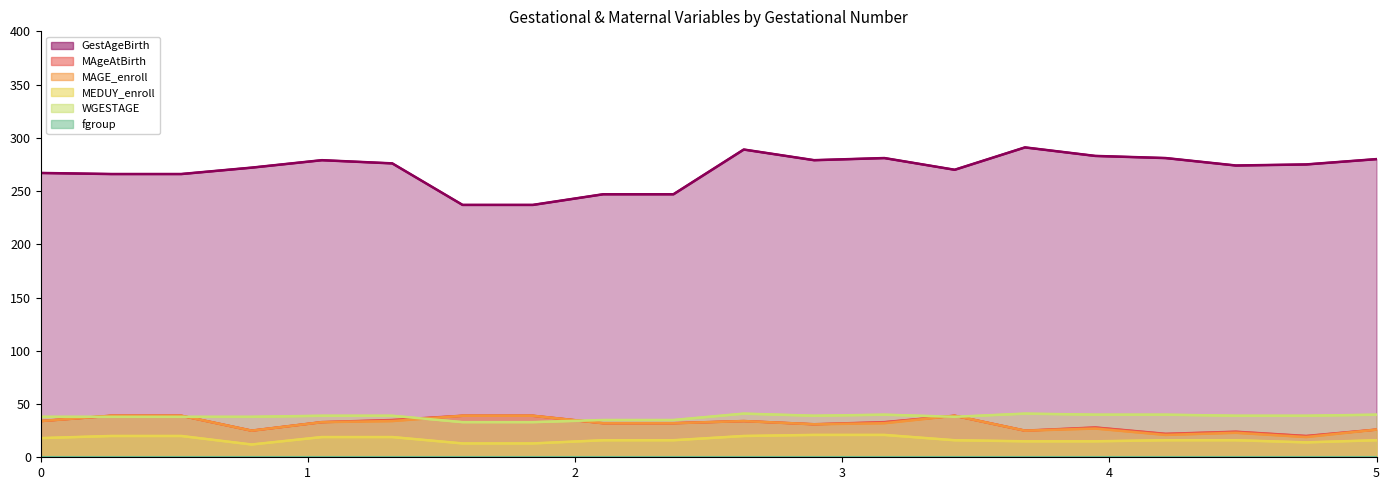

At which category is the sum across all series the highest?

10